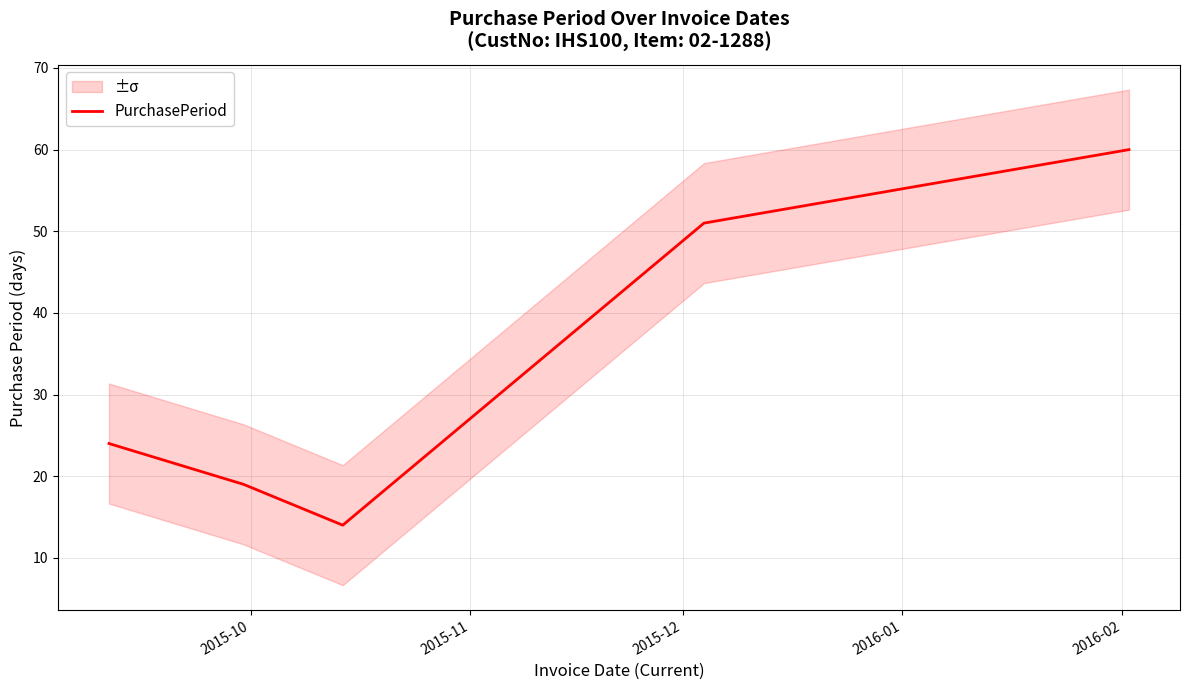

What is the minimum value for PurchasePeriod?

14